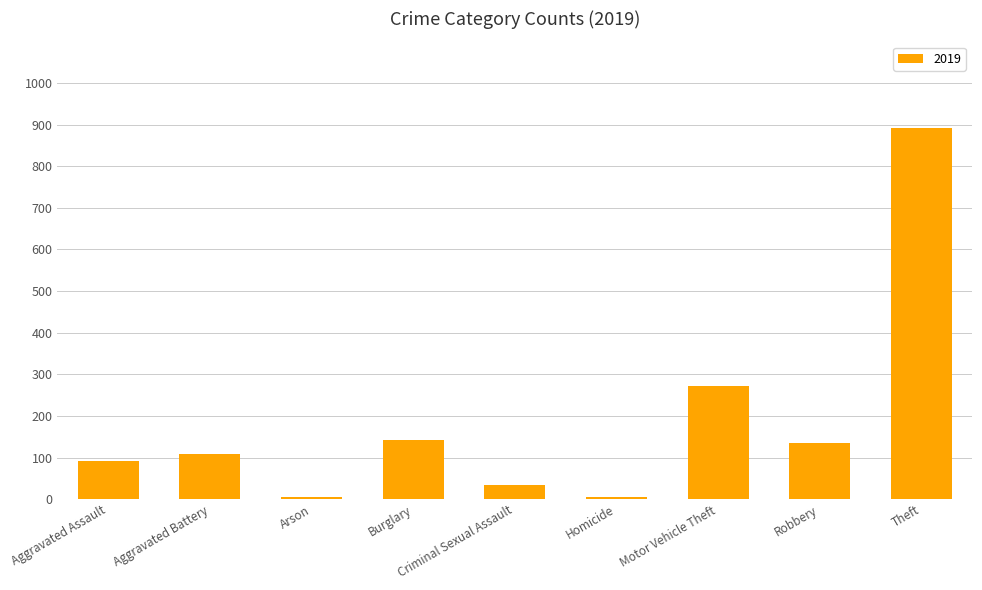

At which label is the value closest to 448?

Motor Vehicle Theft